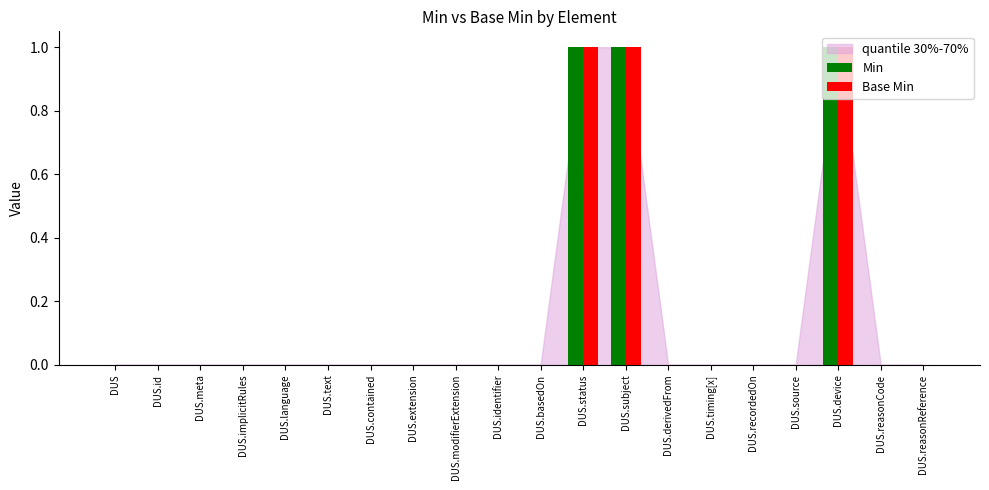

Count the number of data series in this chart.

2